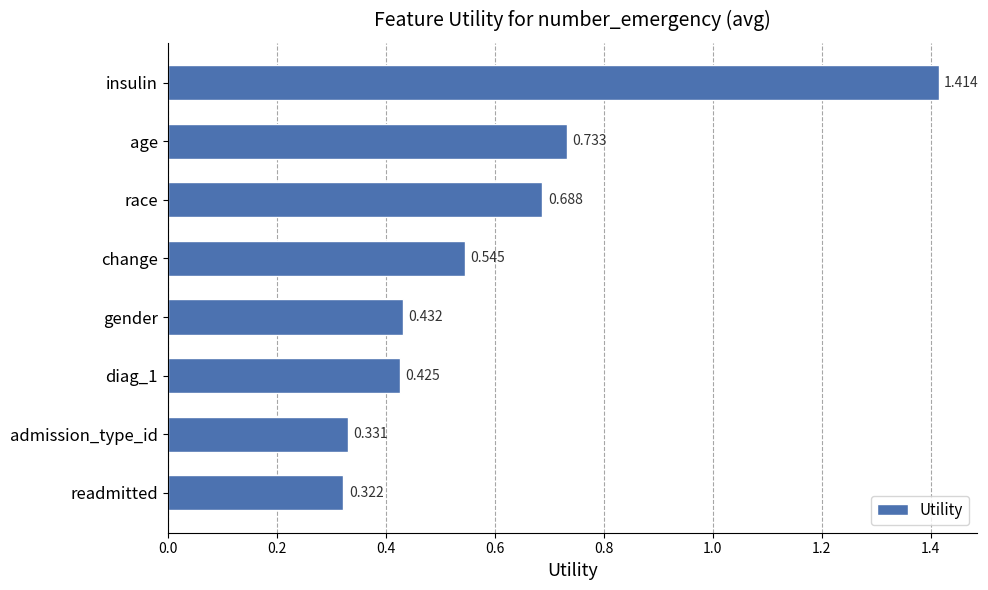

Where is the data nearest to the value 0?

readmitted